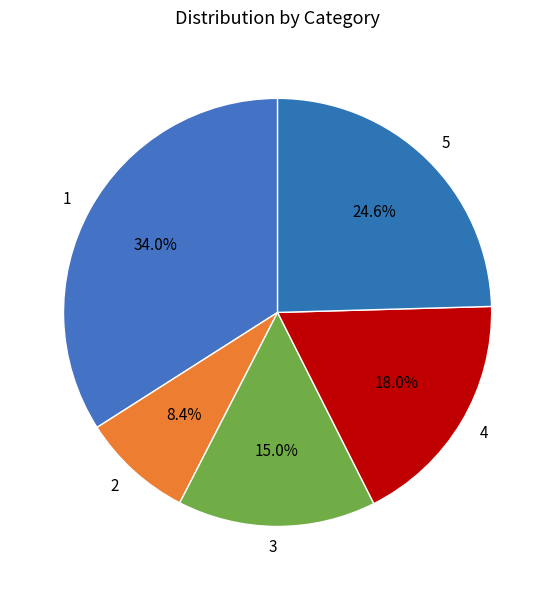

What percentage is NOT represented by 5?

75.4%